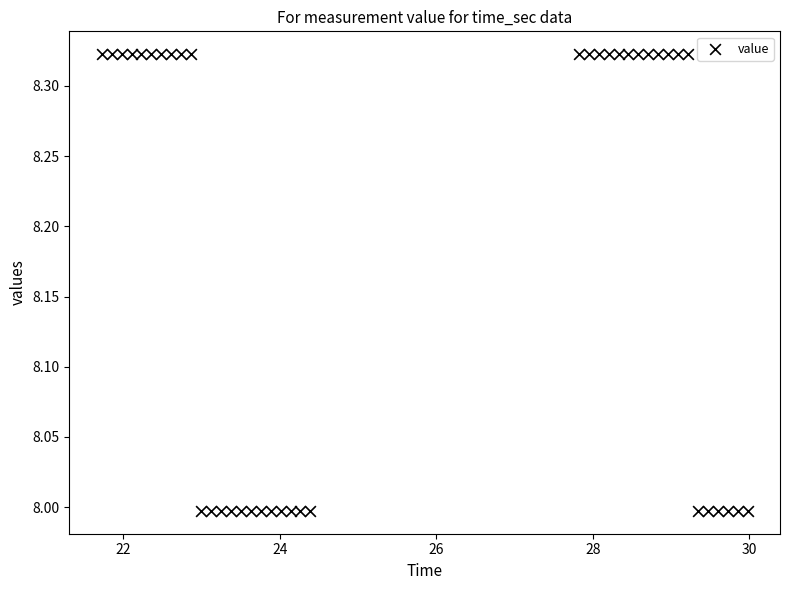

What is the range of Y values (max minus min)?

0.3